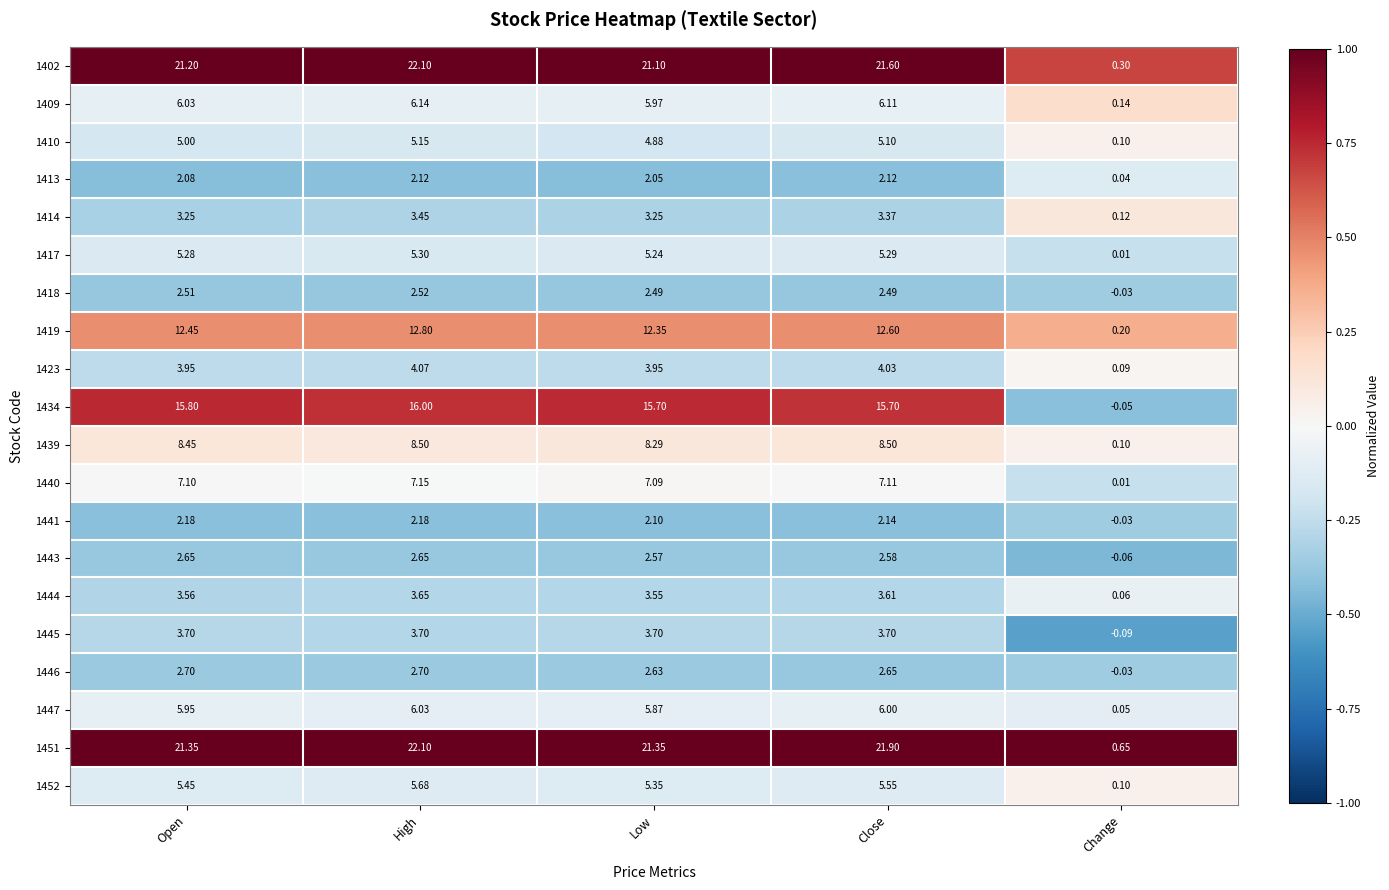

At how many categories does at least one series exceed 0?

5